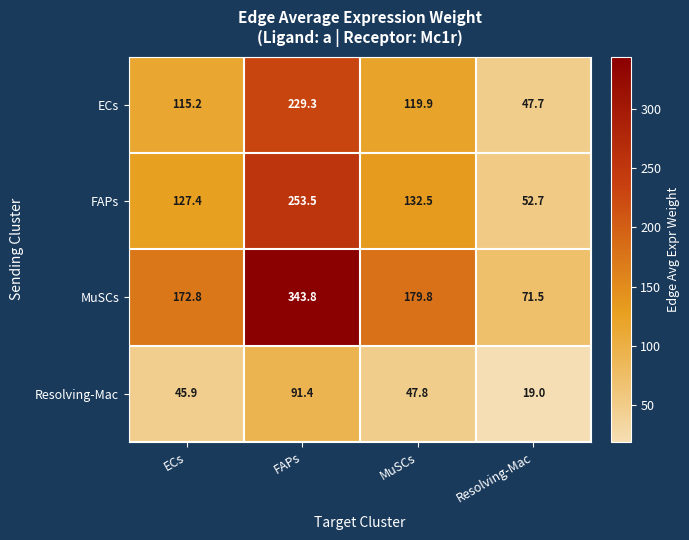

Which series changed the most between FAPs and MuSCs?

MuSCs